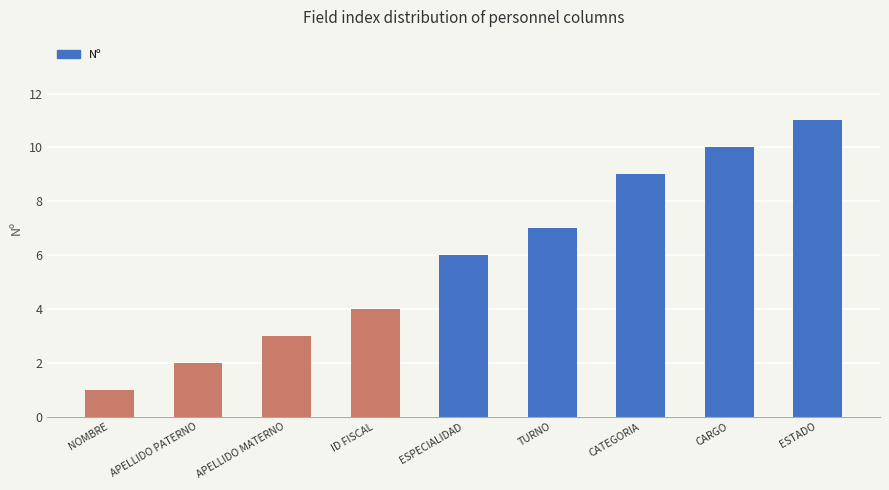

What is the approximate value at CARGO?

10